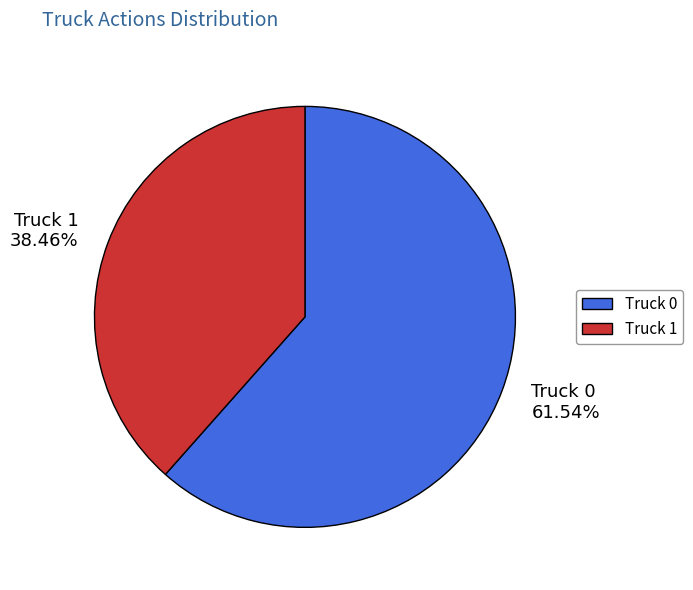

True or false: Truck 1 accounts for 38% of the total.

True